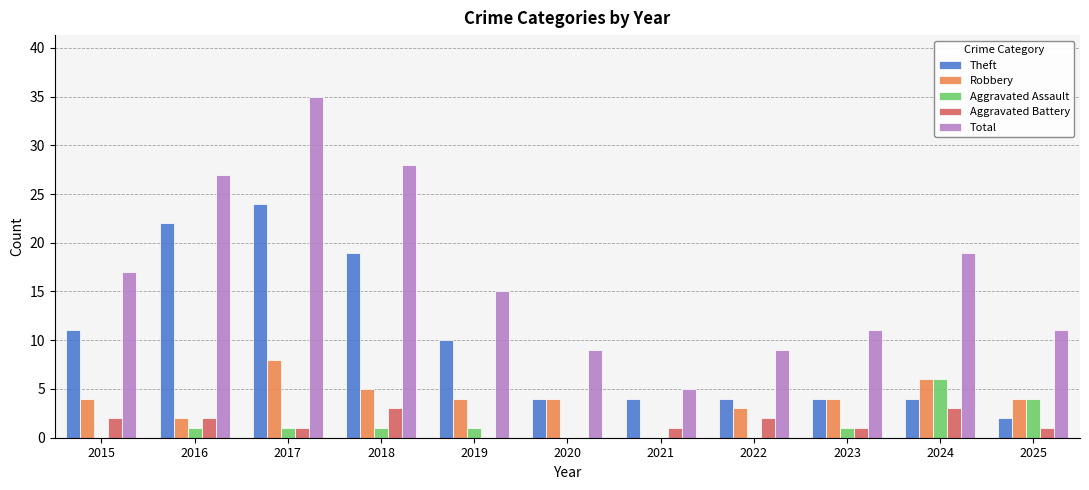

At which label does Total first exceed 15?

2015